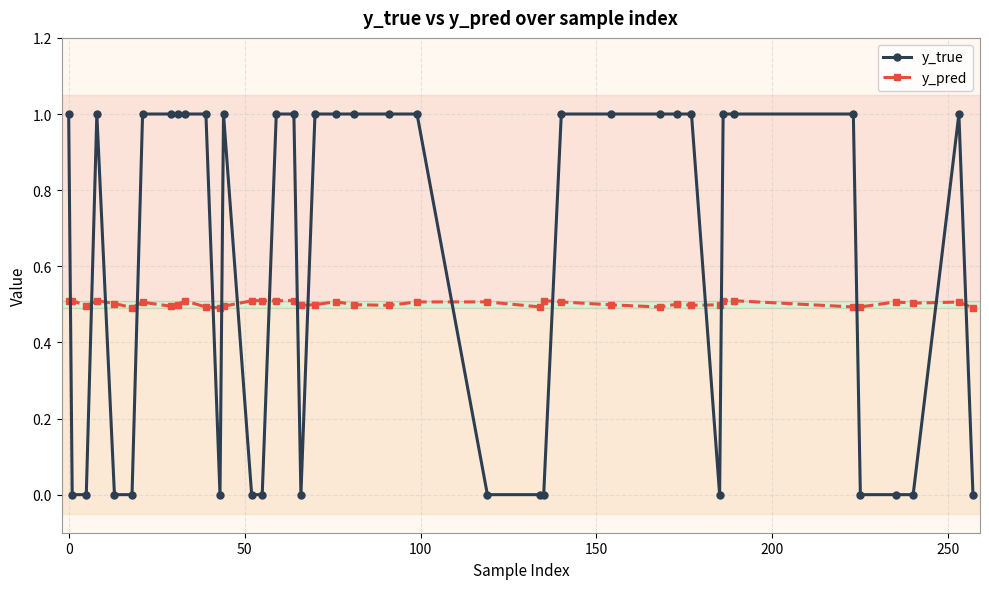

Which series has the largest range (max minus min)?

y_true